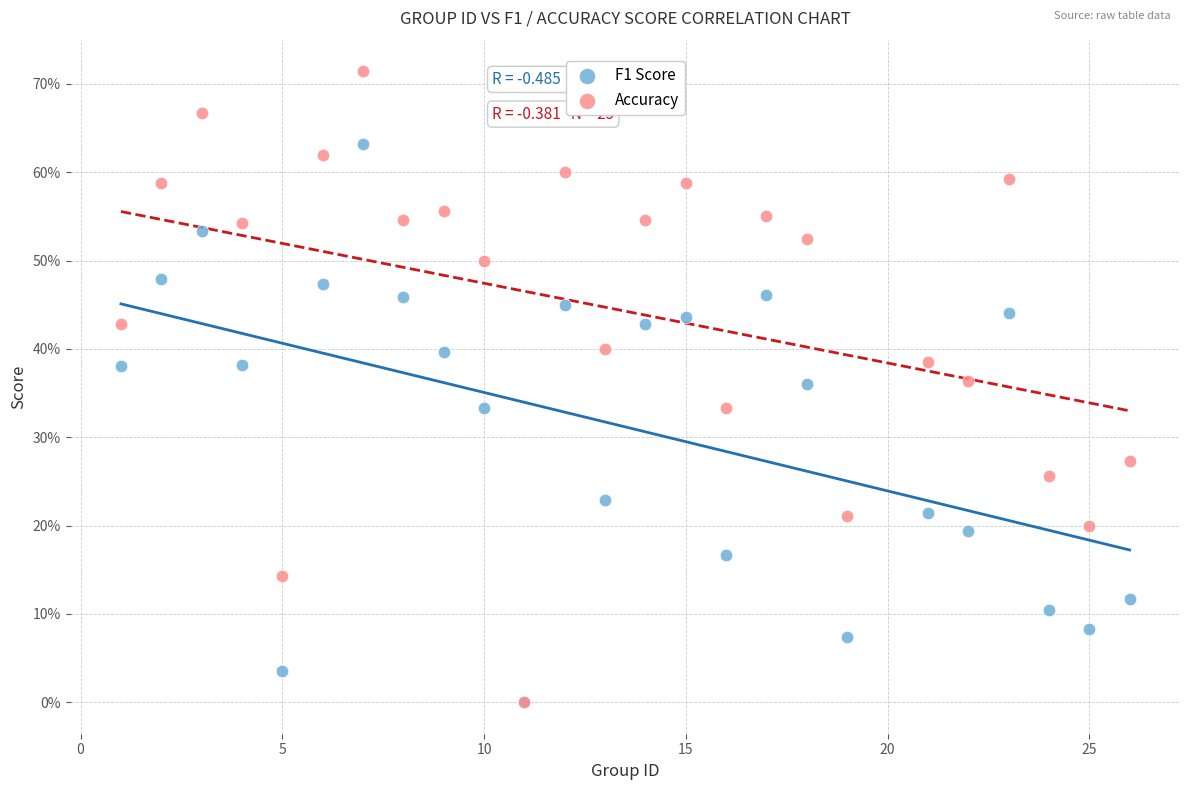

What are all the series names shown in the legend?

F1 Score, Accuracy